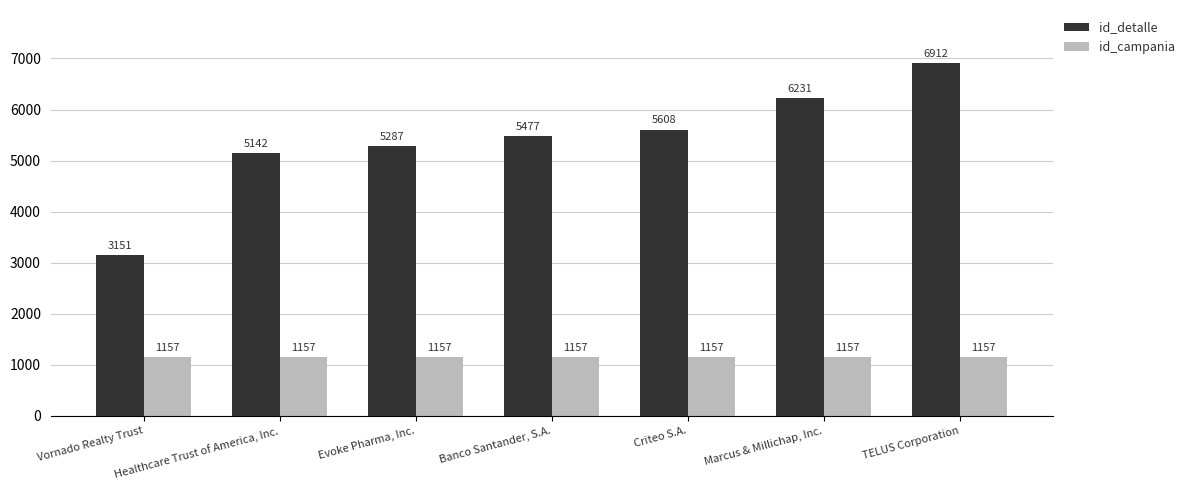

What position from the left is Criteo S.A.?

5